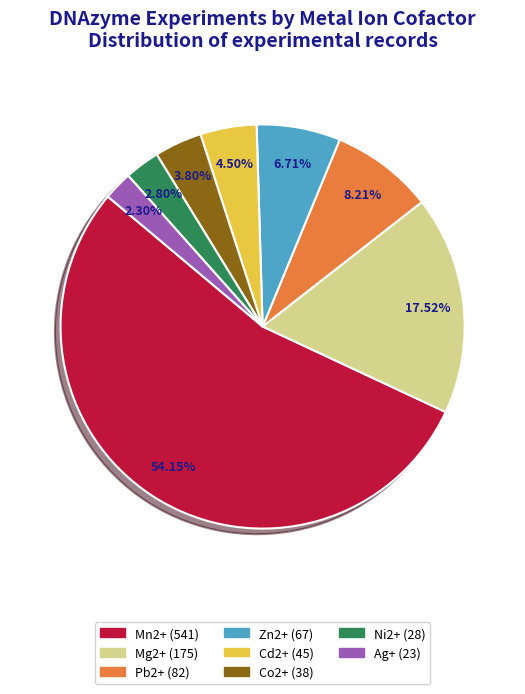

The Ag+ slice represents 15% of the pie. True or false?

False